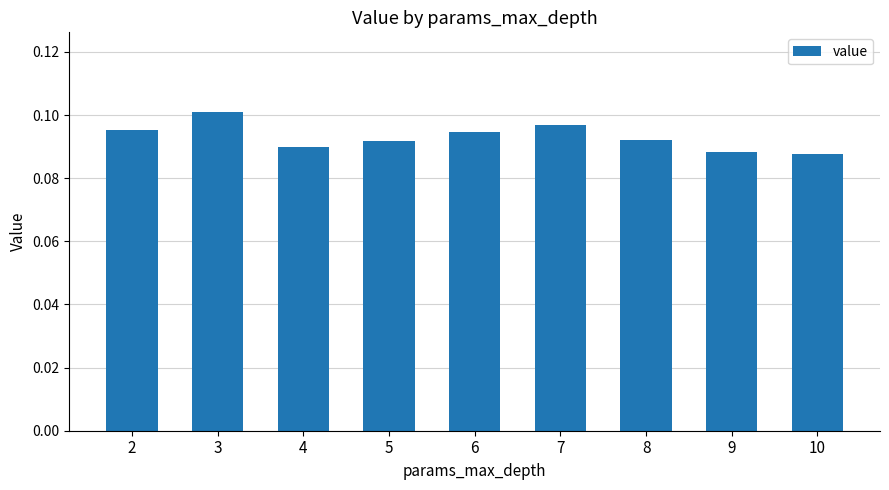

At which category does the chart reach its peak across all series?

3